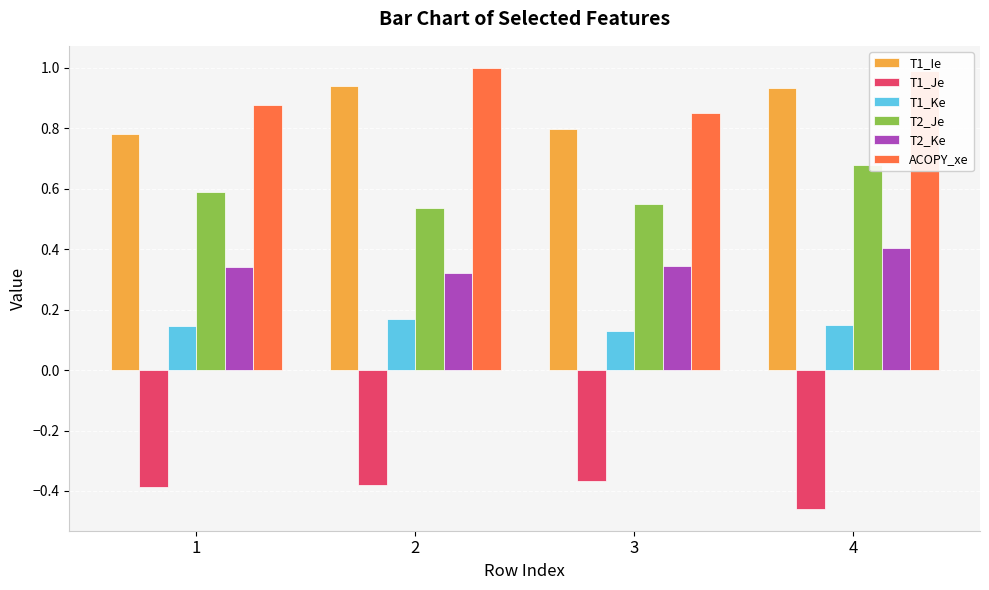

Count the T1_Ie values in the range 0 to 1.

4